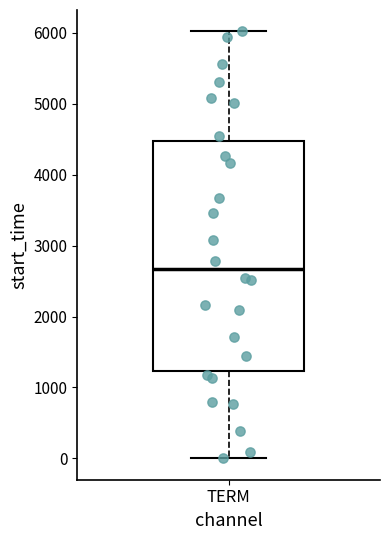

Transcribe this box plot: give where the median line is, the range the box spans, and where the two whiskers end, as read against the y-axis. The values are not printed on the chart, so give them approximately, as read against the axis.

median 2700, box 1200 to 4500, whiskers 0 to 6000